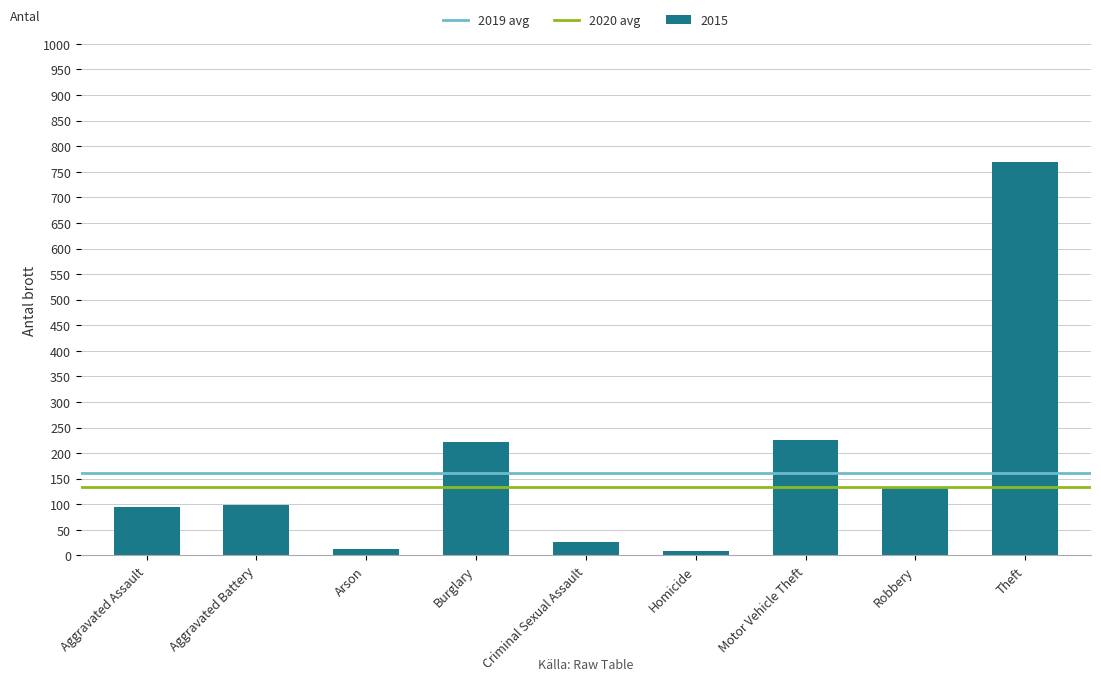

What position from the left is Aggravated Assault?

1